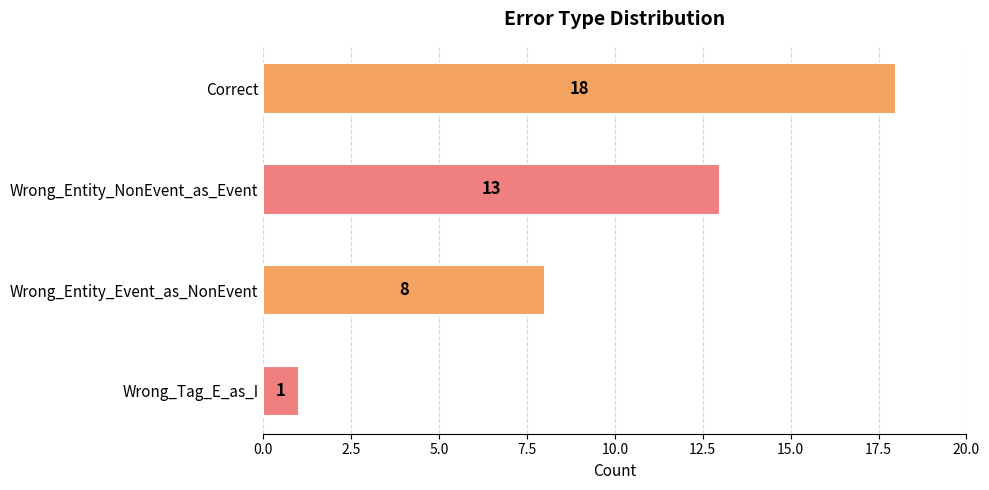

List the labels in order of value, largest first.

Correct, Wrong_Entity_NonEvent_as_Event, Wrong_Entity_Event_as_NonEvent, Wrong_Tag_E_as_I